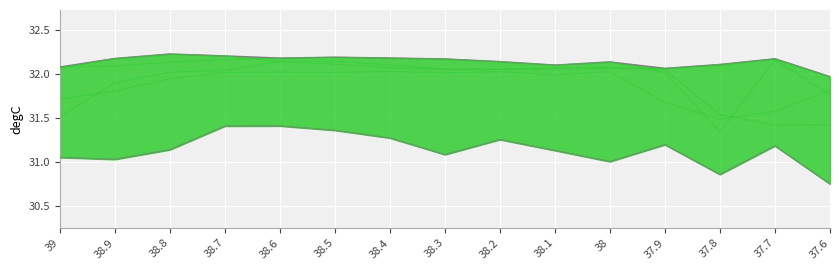

At which category does min reach its first local valley?

38.9